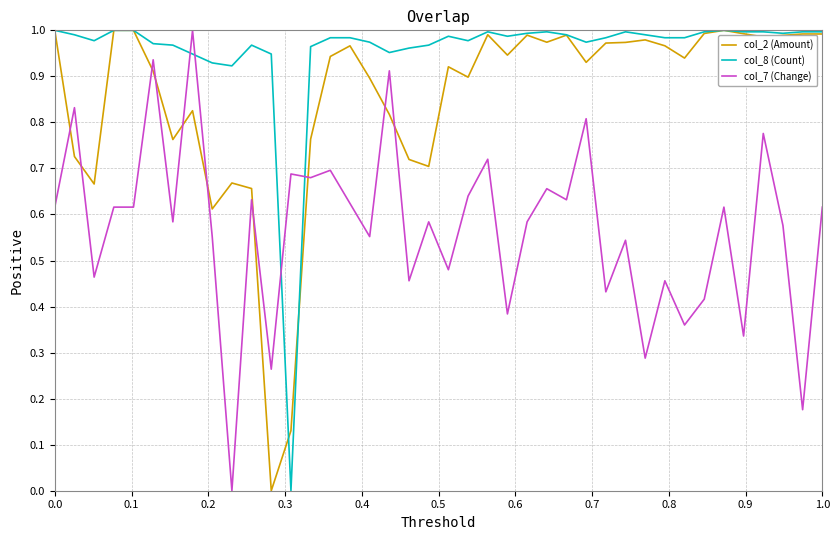

List the series in order of their overall mean, lowest first.

col_7 (Change), col_2 (Amount), col_8 (Count)